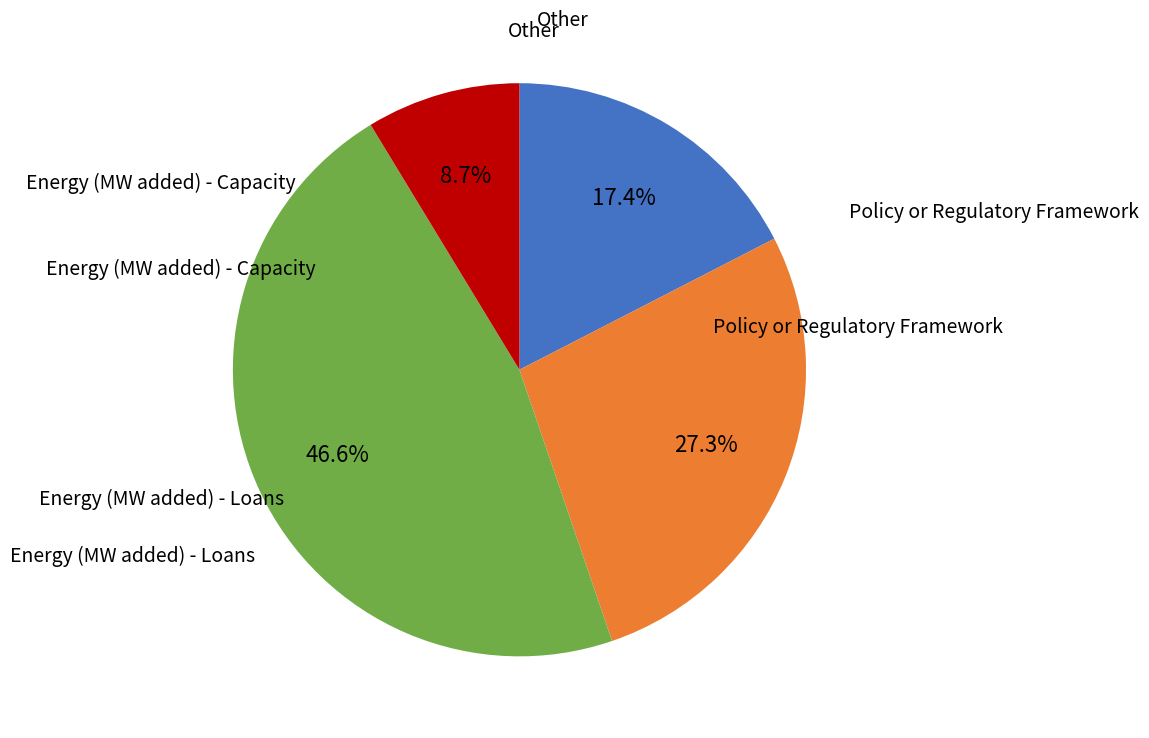

Is there a majority slice in this chart?

No